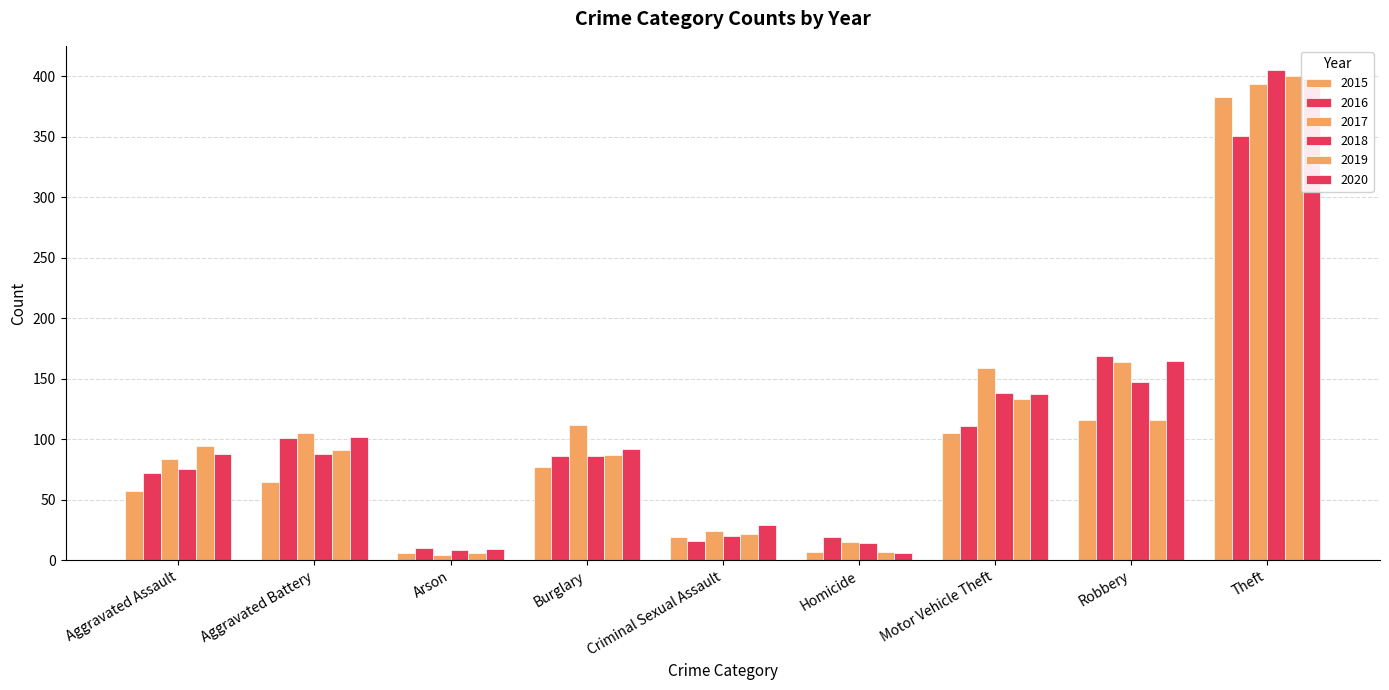

Rank the categories by 2015 value from lowest to highest.

Arson, Homicide, Criminal Sexual Assault, Aggravated Assault, Aggravated Battery, Burglary, Motor Vehicle Theft, Robbery, Theft